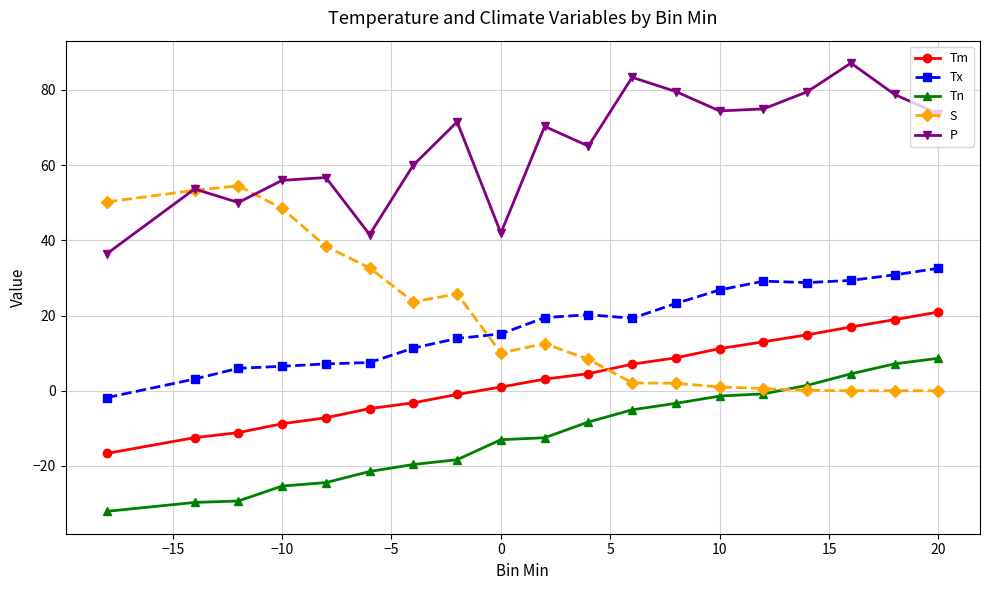

What is the smallest value displayed?

-32.1